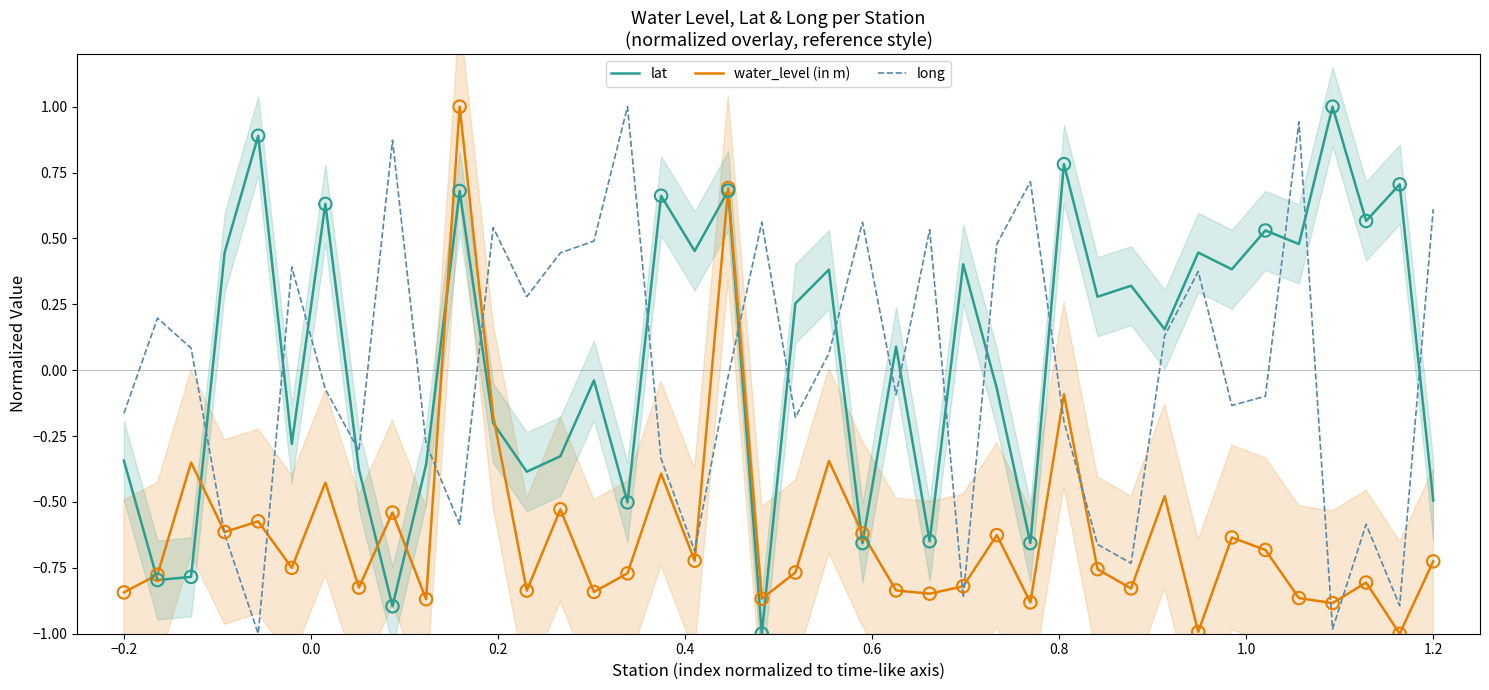

Which series has the widest spread of Y values?

lat